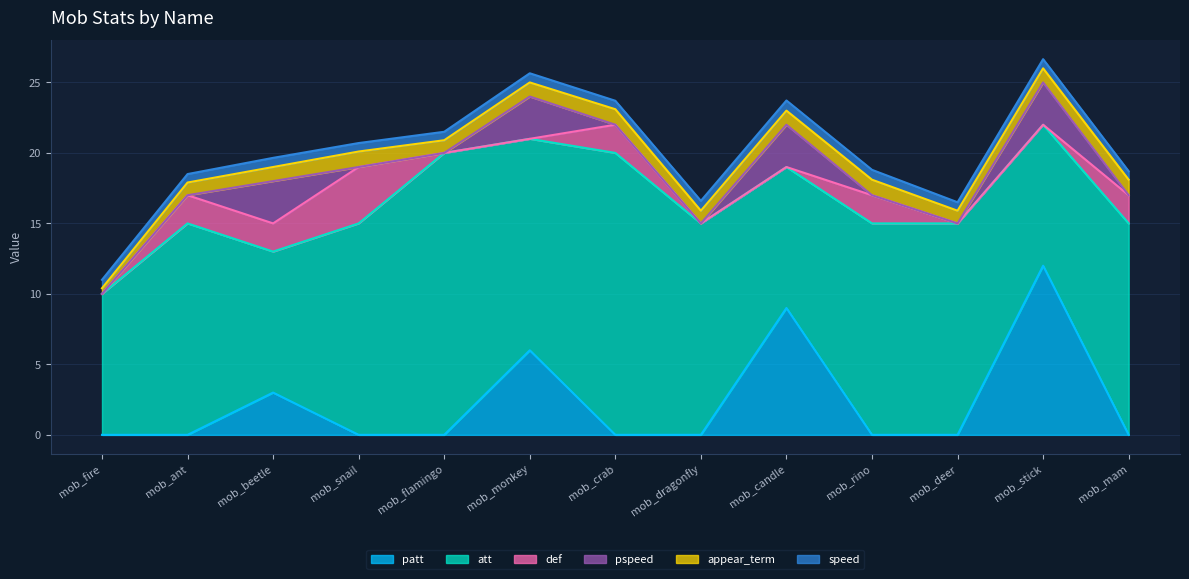

True or false: patt has more than 0 interior local peaks.

True